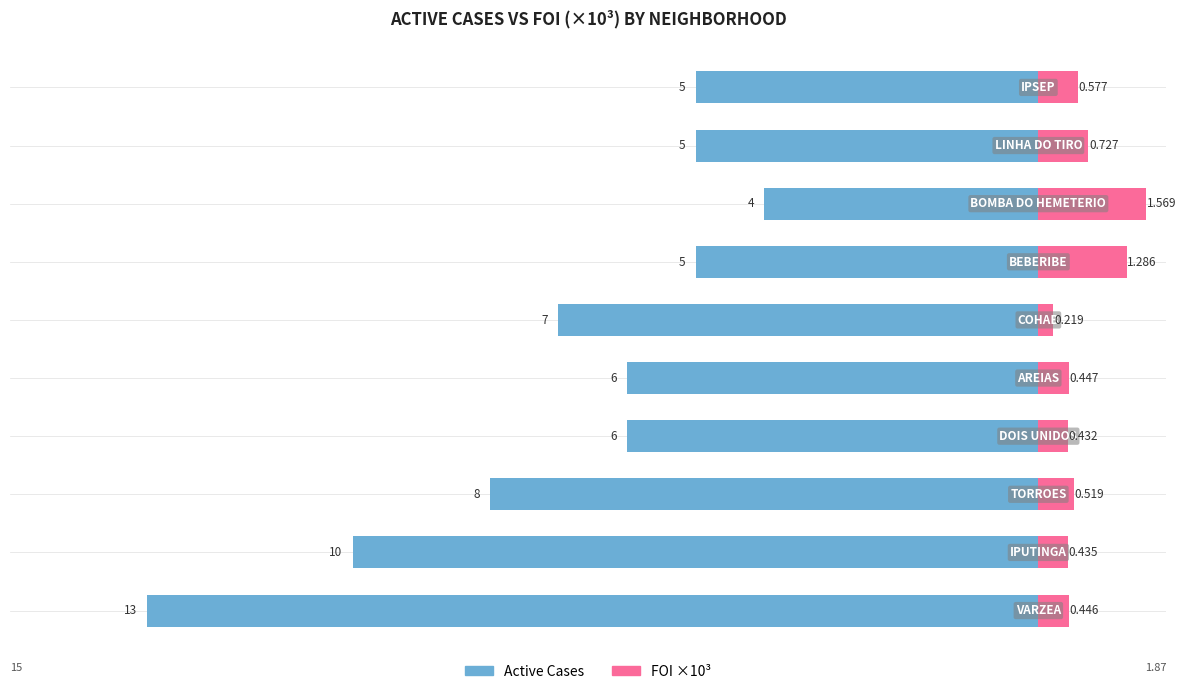

Is it true that FOI ×10³ equals 0.1 at 5?

False